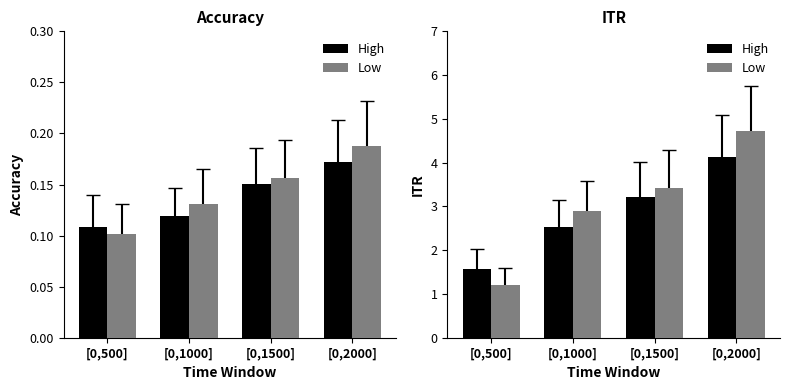

What is the sum of all High values?

11.5